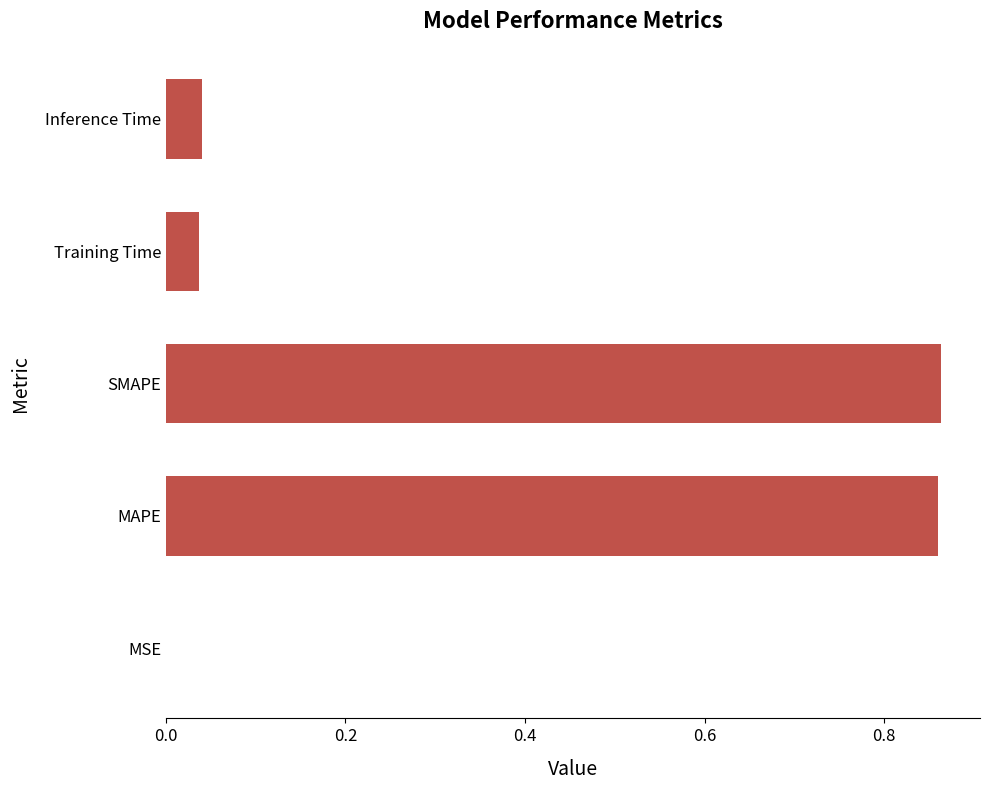

What is the sum of all values?

1.8